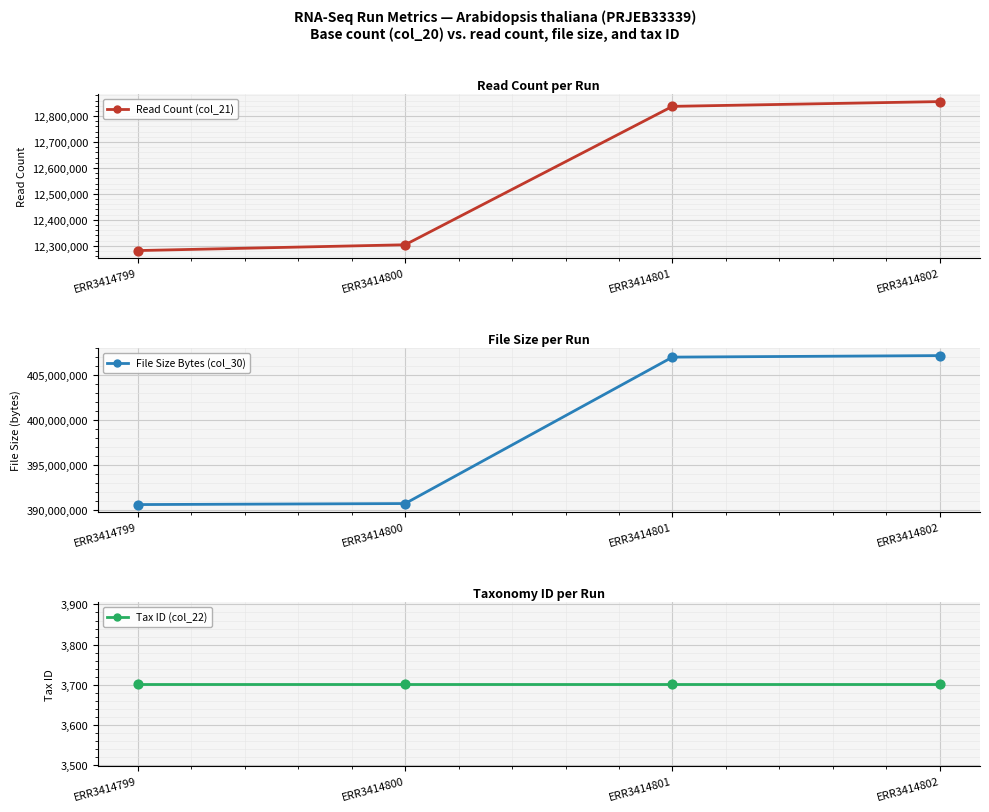

Is the value of Read Count (col_21) at ERR3414800 greater than the value of Tax ID (col_22) at ERR3414800?

Yes